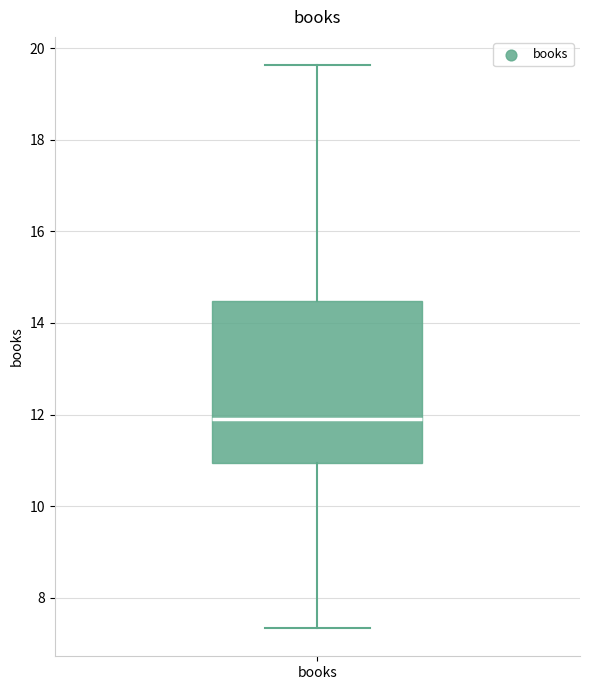

Where does the lower whisker of the box for books end on the y-axis? The values are not printed on the chart, so give them approximately, as read against the axis.

7.4